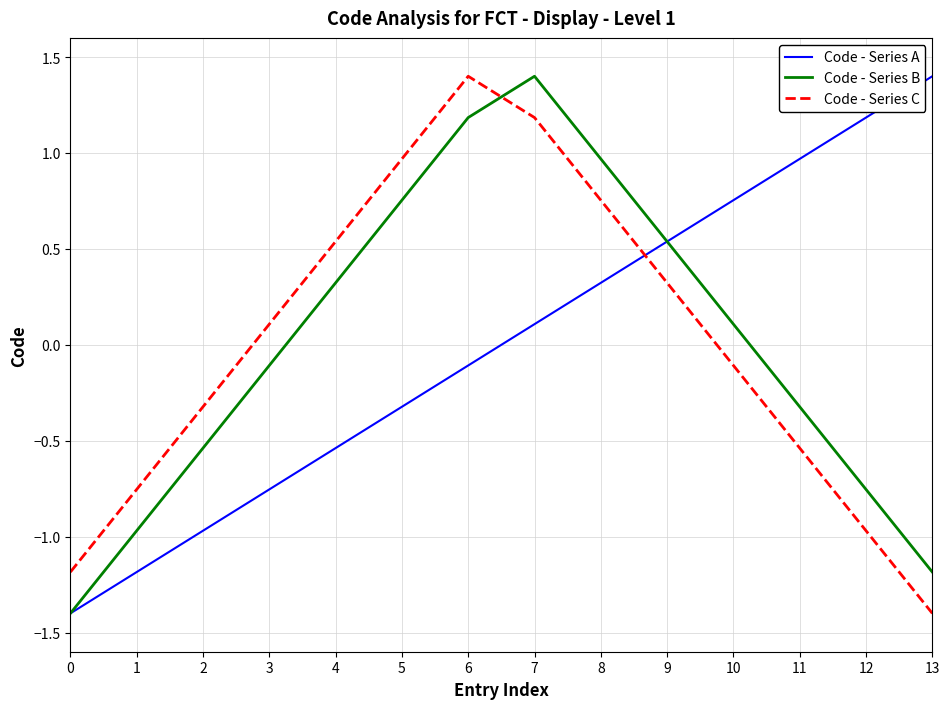

At which category is the sum across all series the highest?

7